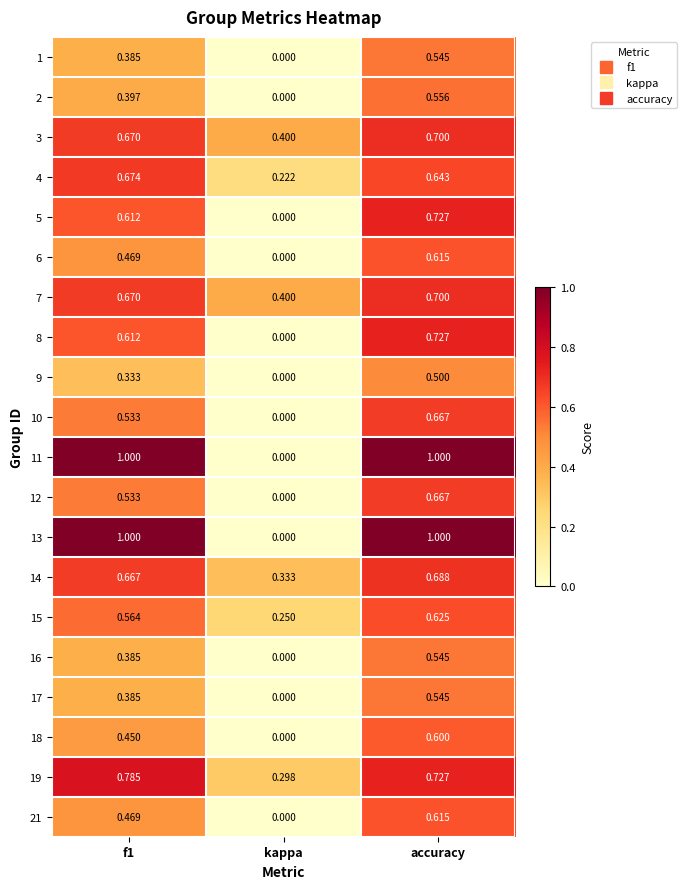

Where is 8 nearest to the value 0?

kappa